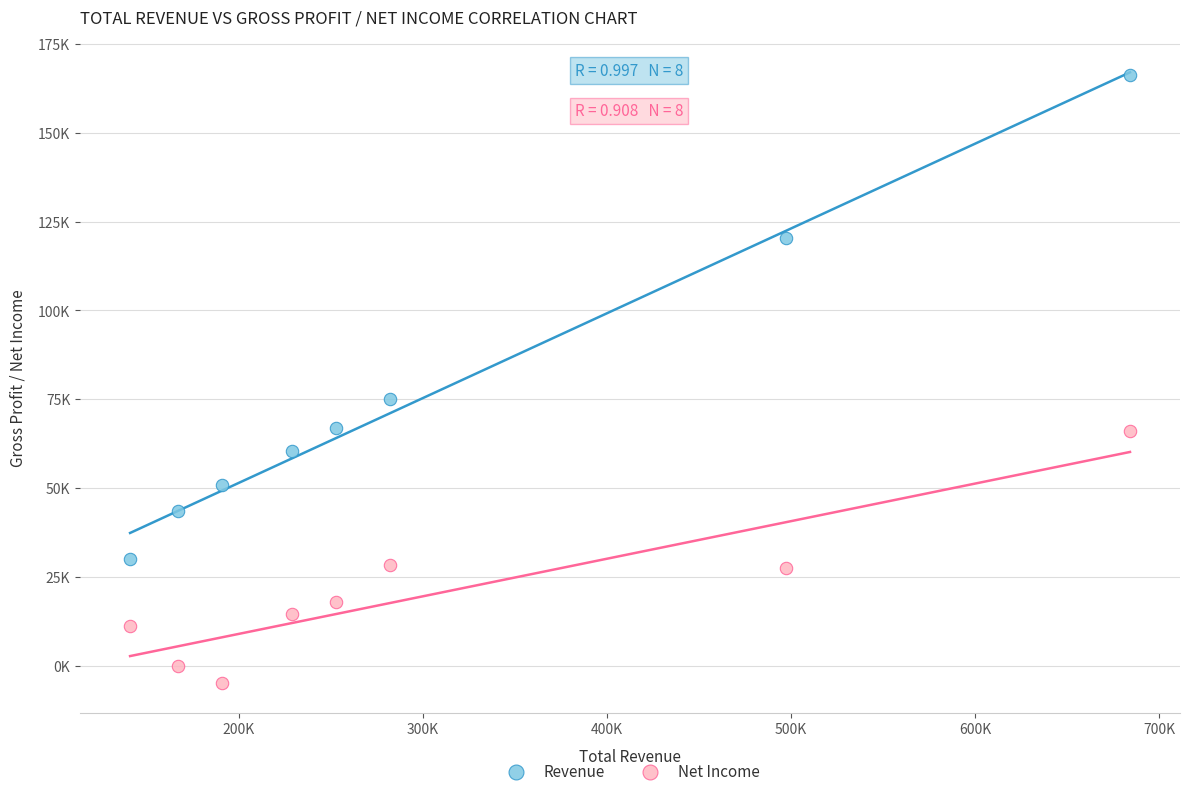

What are all the series names shown in the legend?

Revenue, Net Income